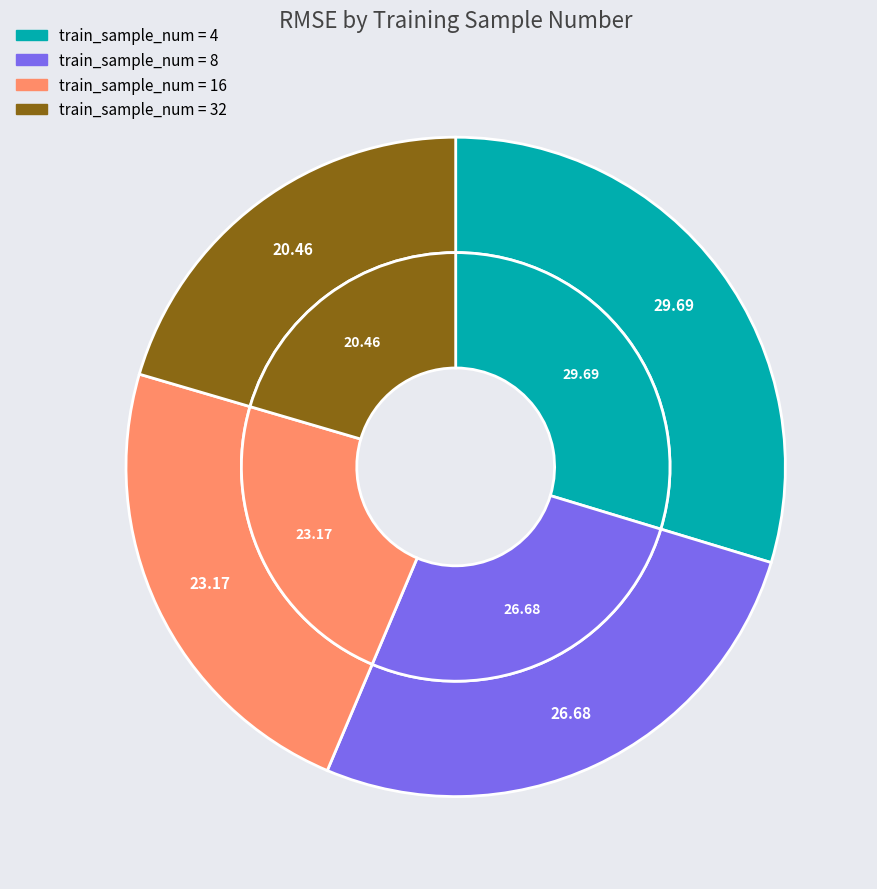

Is it true that 32 is 27% of the pie?

False